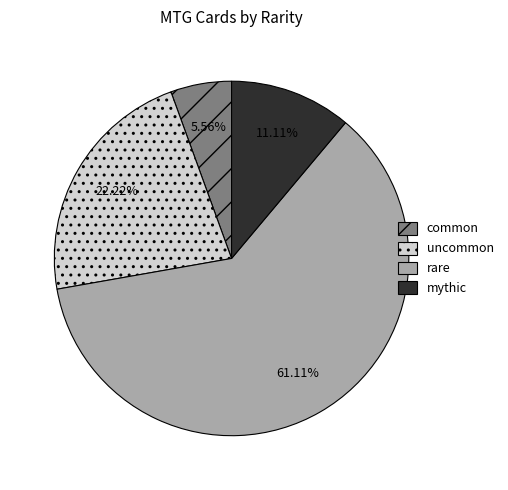

Which category has the biggest portion of the pie?

rare